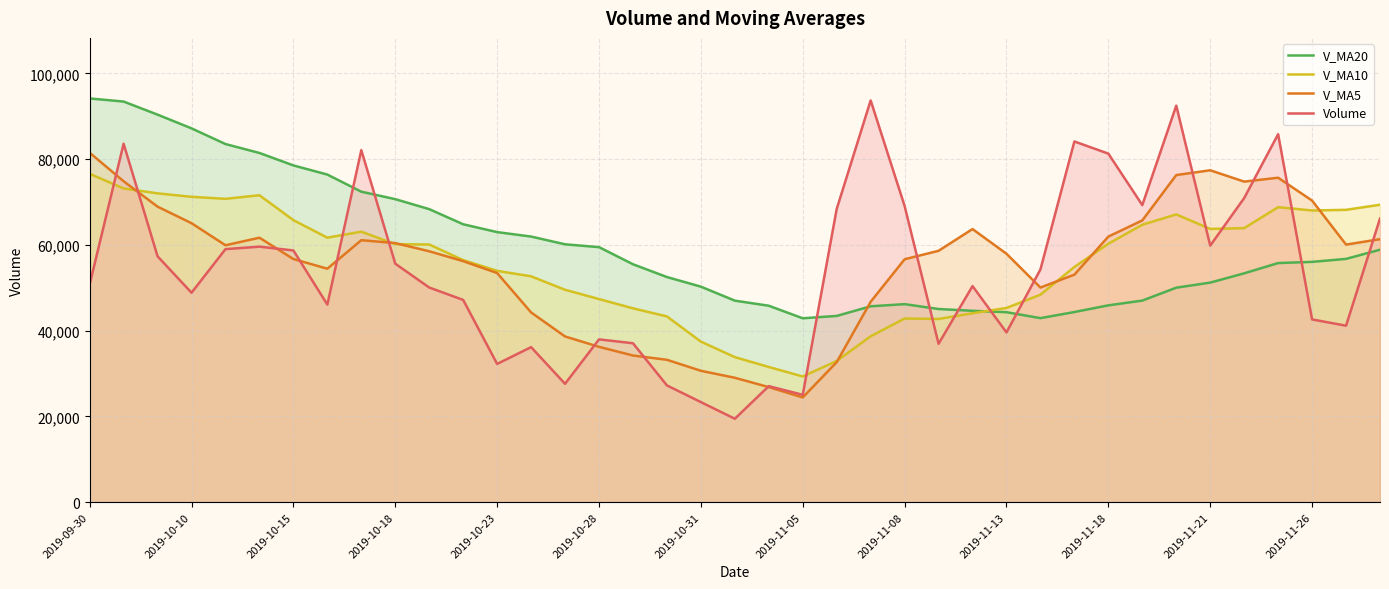

What is the total value across all series at 2019-11-13?

187140.5